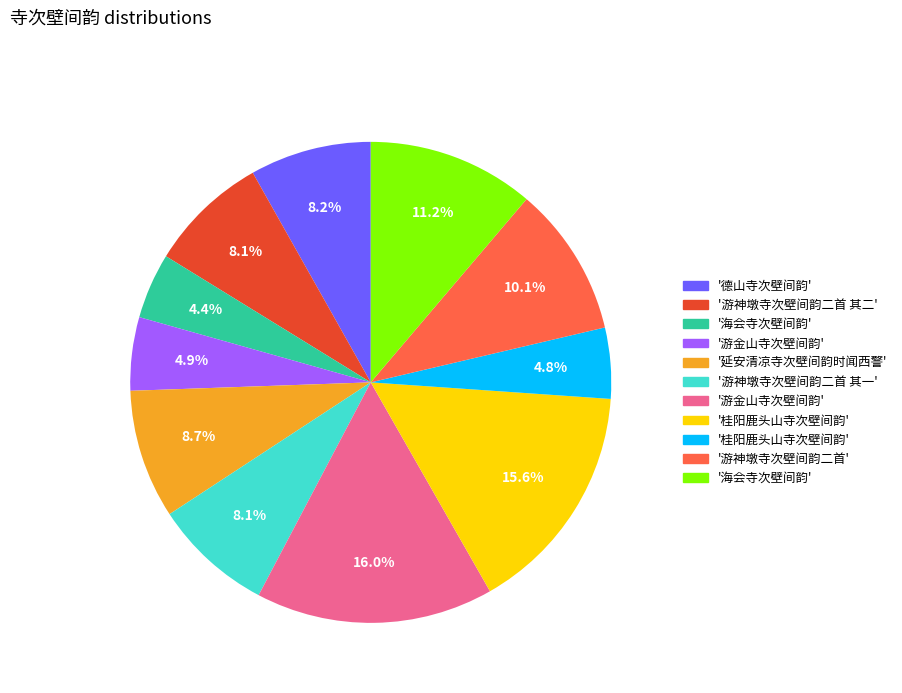

Is there any slice that represents more than half of the pie?

No